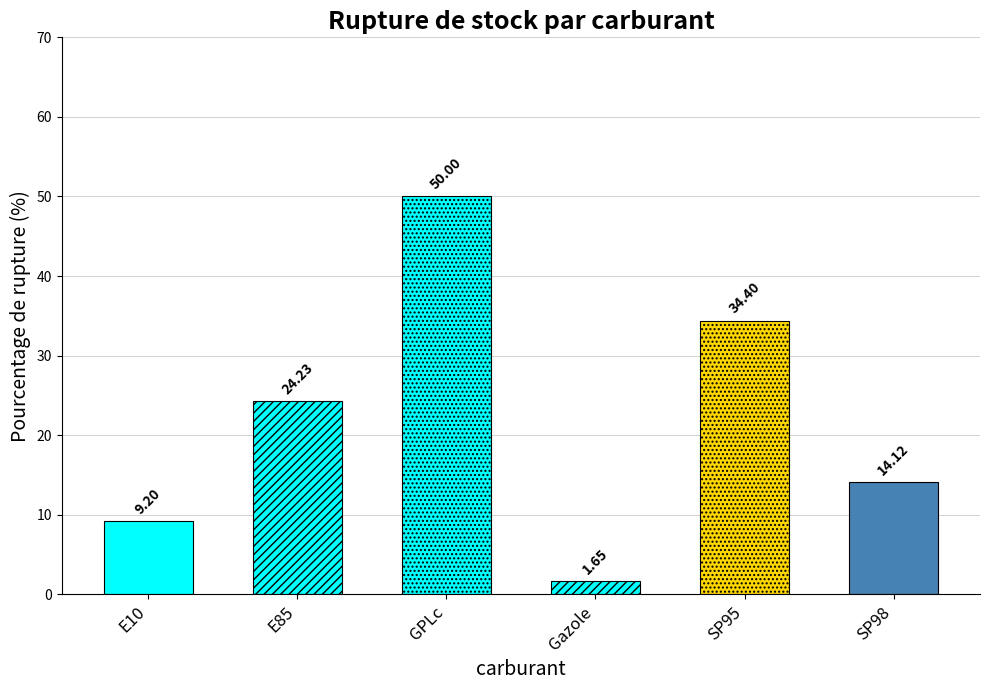

What position from the left is Gazole?

4